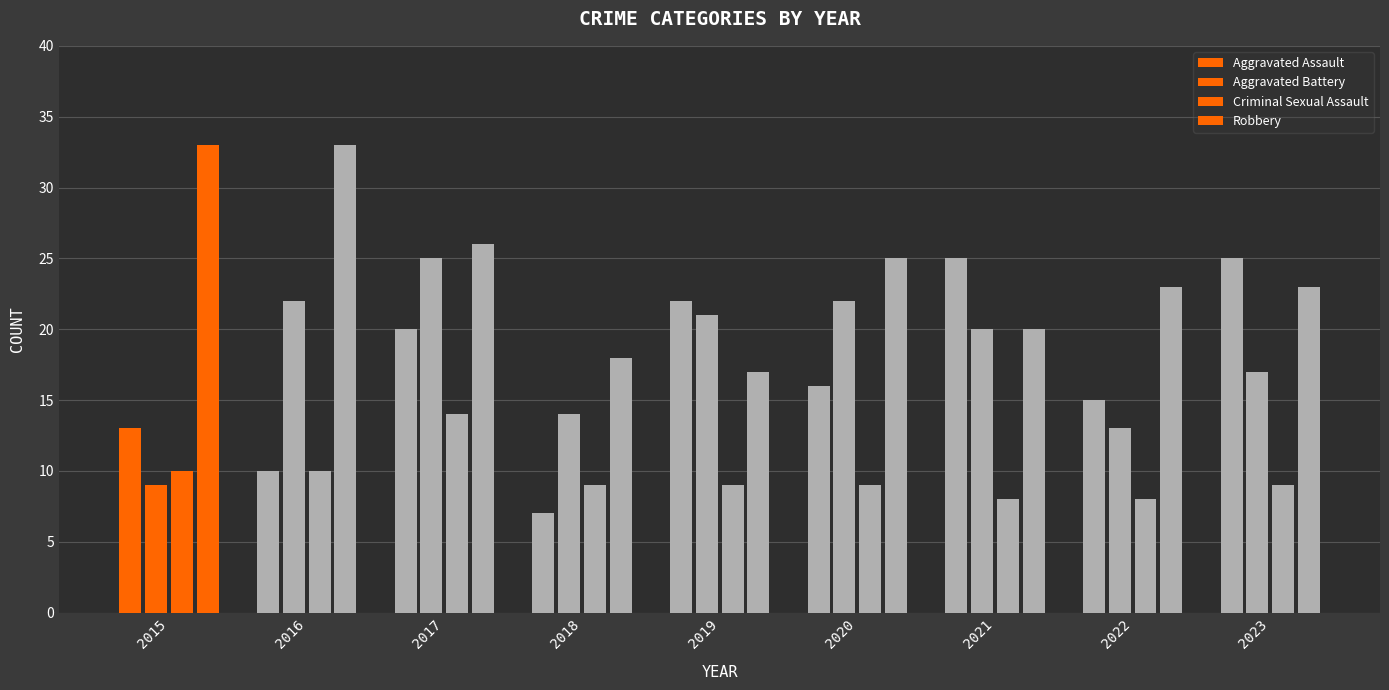

How many groups of bars are there?

9